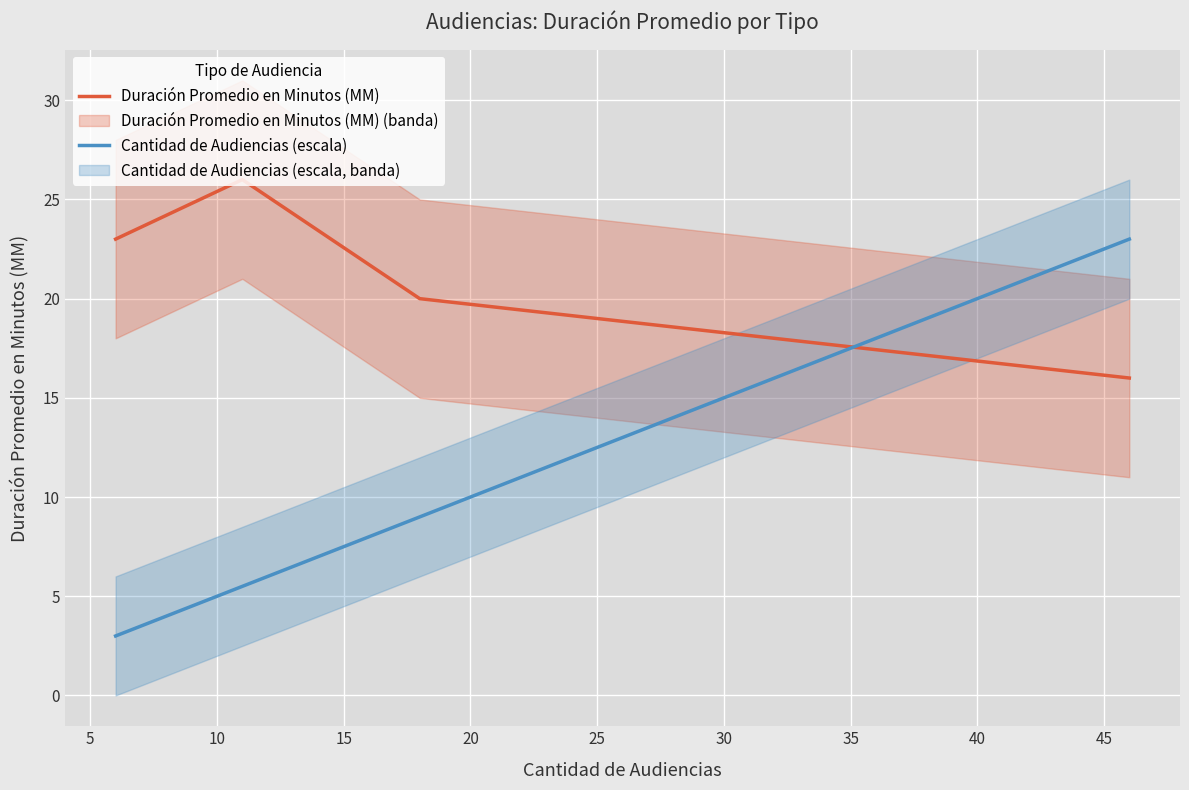

How many data points in Duración Promedio en Minutos (MM) are less than 23?

2